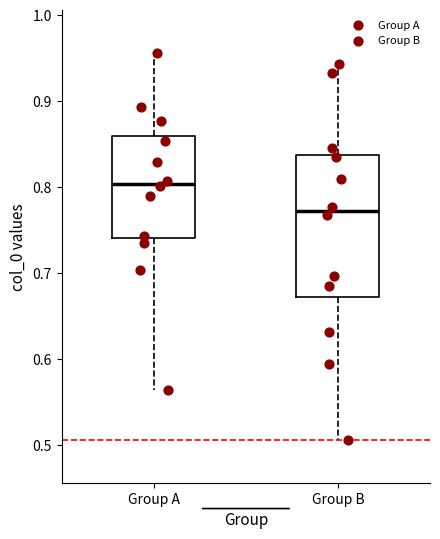

Reading left to right, read every box against the y-axis: the position of its median line, the range the box covers, and the ends of its whiskers. The values are not printed on the chart, so give them approximately, as read against the axis.

Group A: median 0.80, box 0.74 to 0.86, whiskers 0.56 to 0.96
Group B: median 0.77, box 0.67 to 0.84, whiskers 0.51 to 0.94